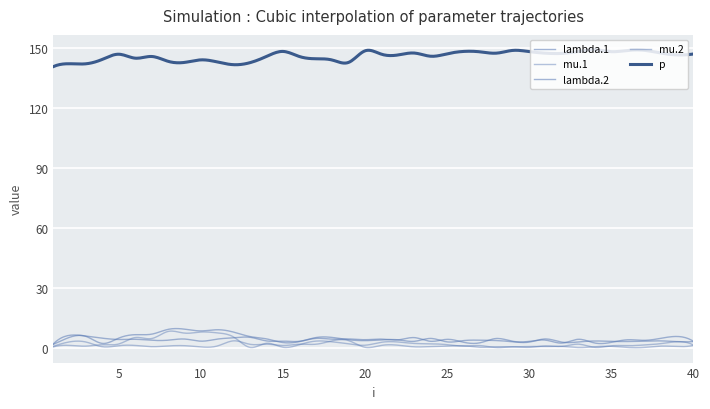

Does the chart have visible grid lines?

Yes